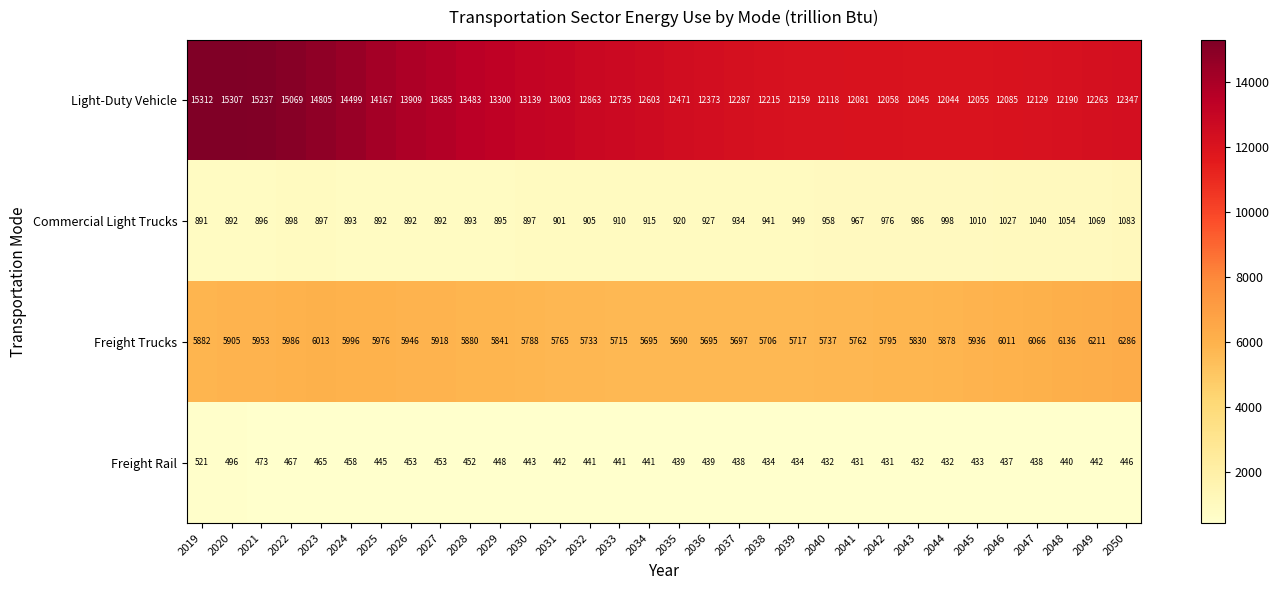

True or false: Commercial Light Trucks has a value of 896 at 2021.

True